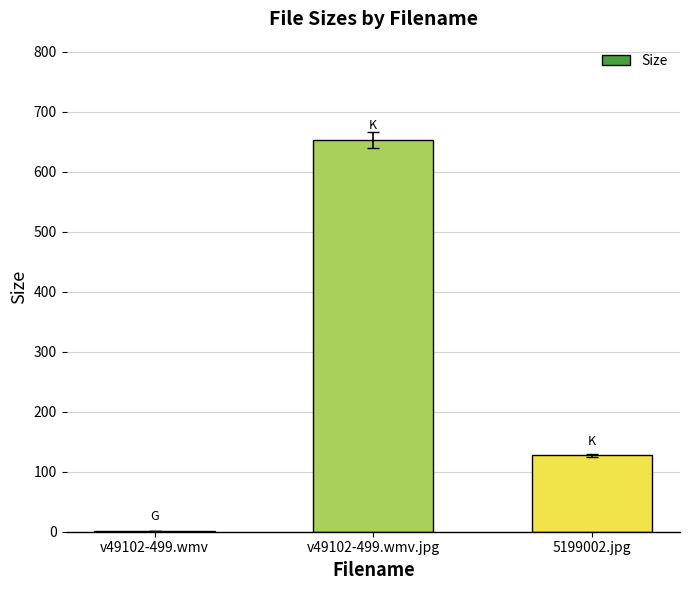

Between v49102-499.wmv and 5199002.jpg, which is larger?

5199002.jpg